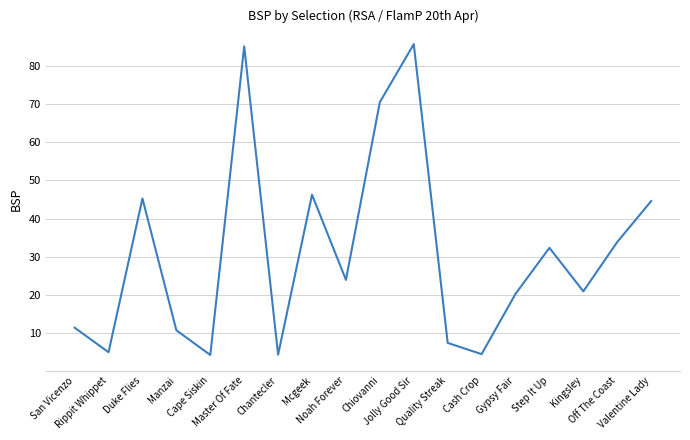

What position from the right is Master Of Fate?

13